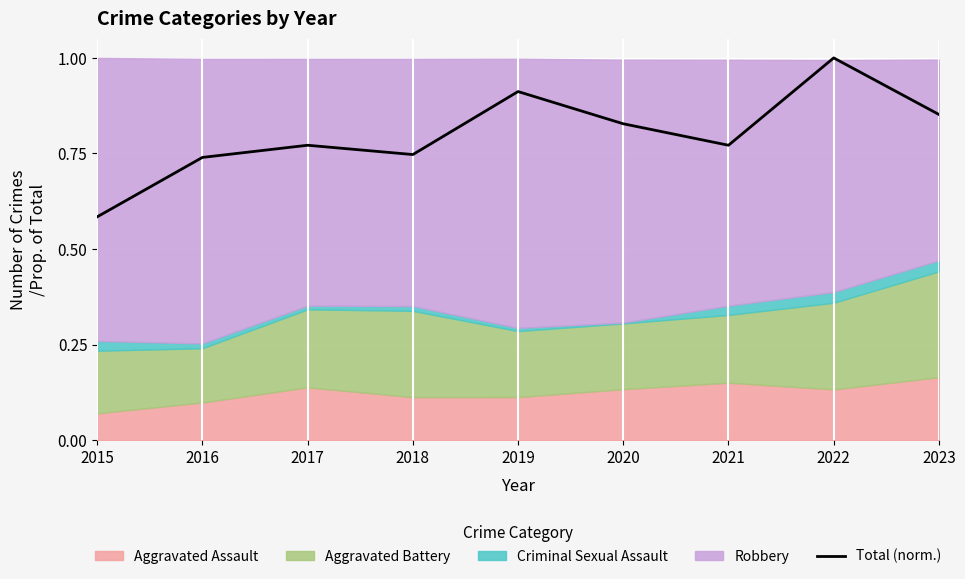

What is the difference between the values at 2016 and 2015?

0.2